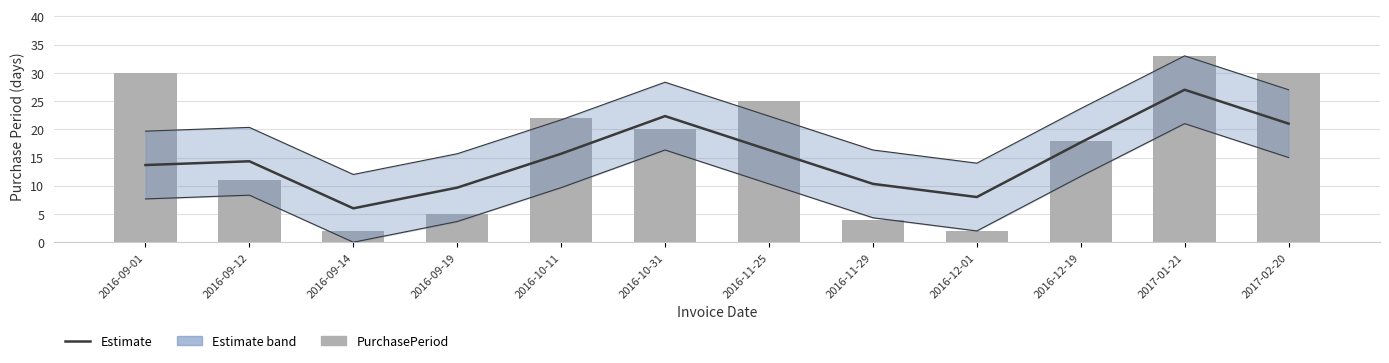

What is the label of the 2nd bar from the left?

2016-09-12